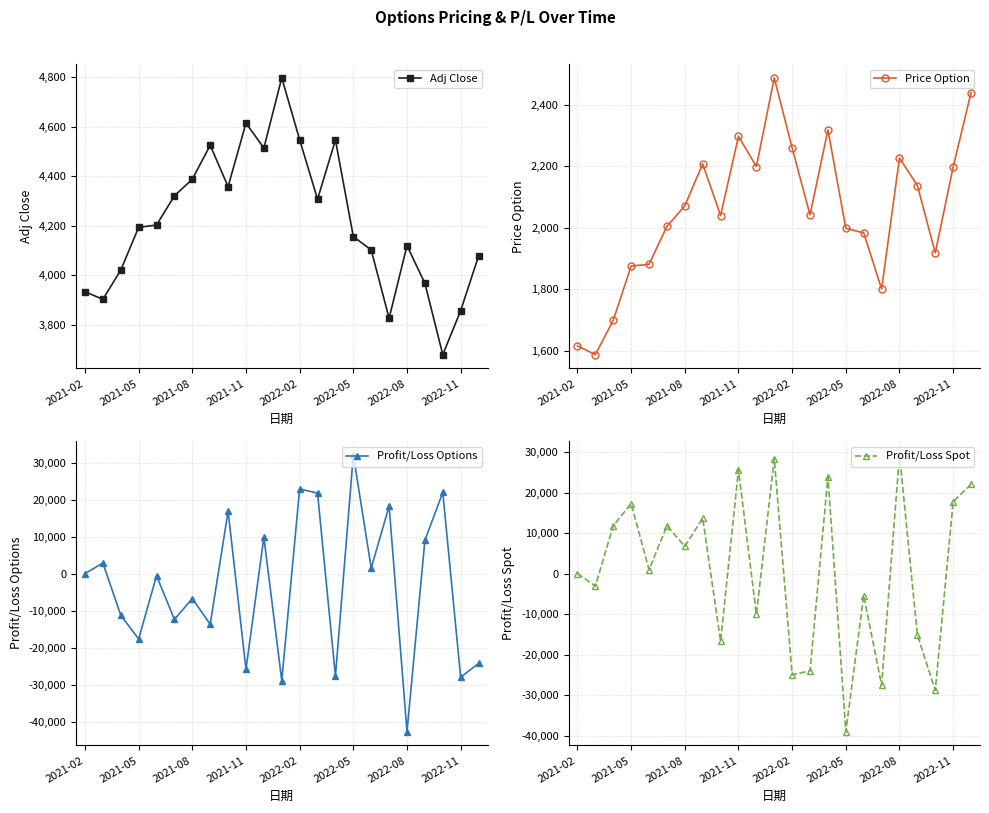

At which category does Profit/Loss Options reach its first local valley?

2021-05